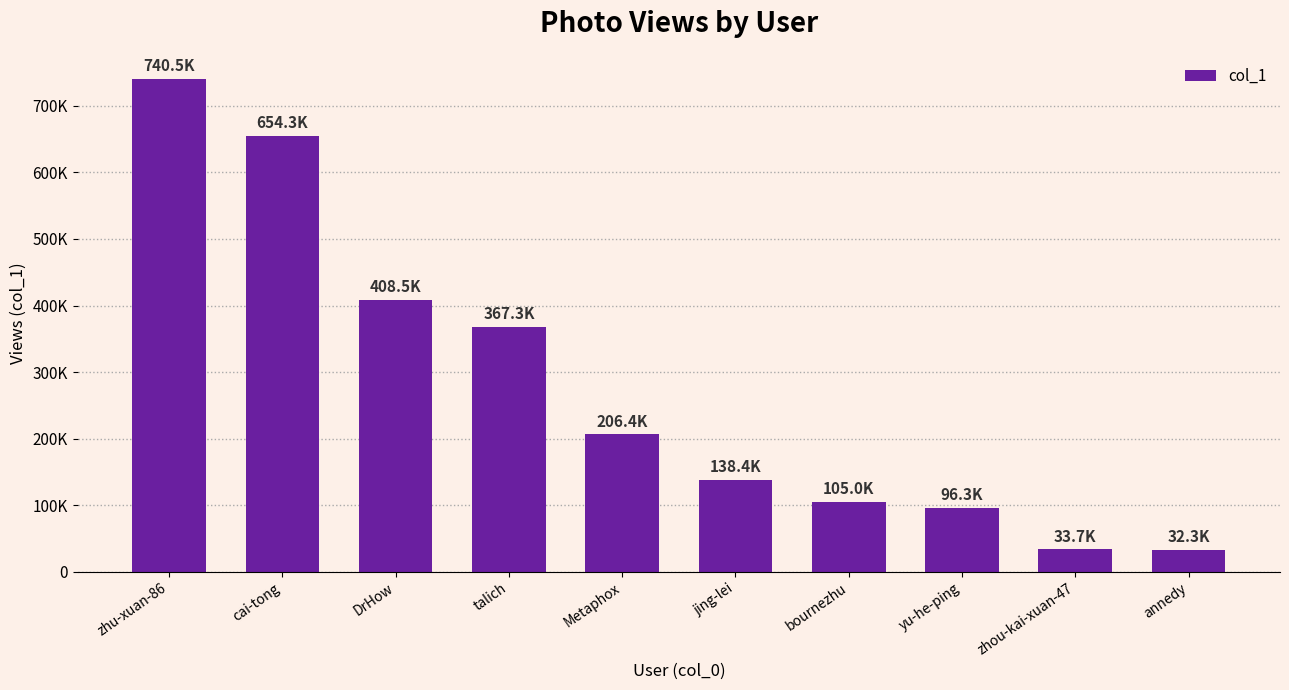

Rank the categories by value from lowest to highest.

annedy, zhou-kai-xuan-47, yu-he-ping, bournezhu, jing-lei, Metaphox, talich, DrHow, cai-tong, zhu-xuan-86